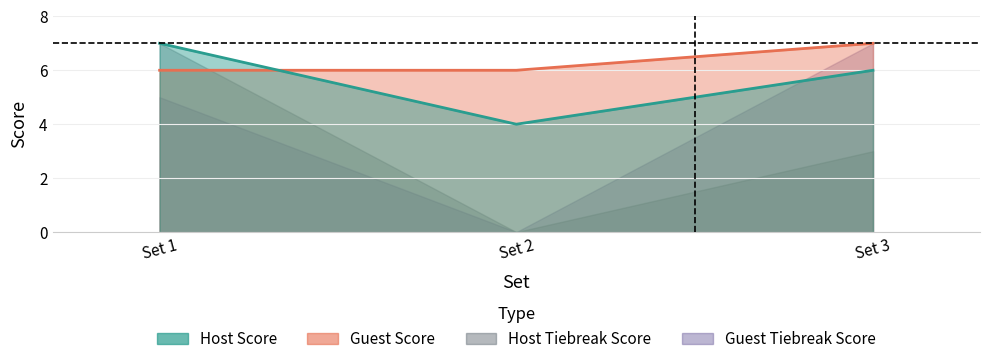

Does the chart display data point markers on the line(s)?

No